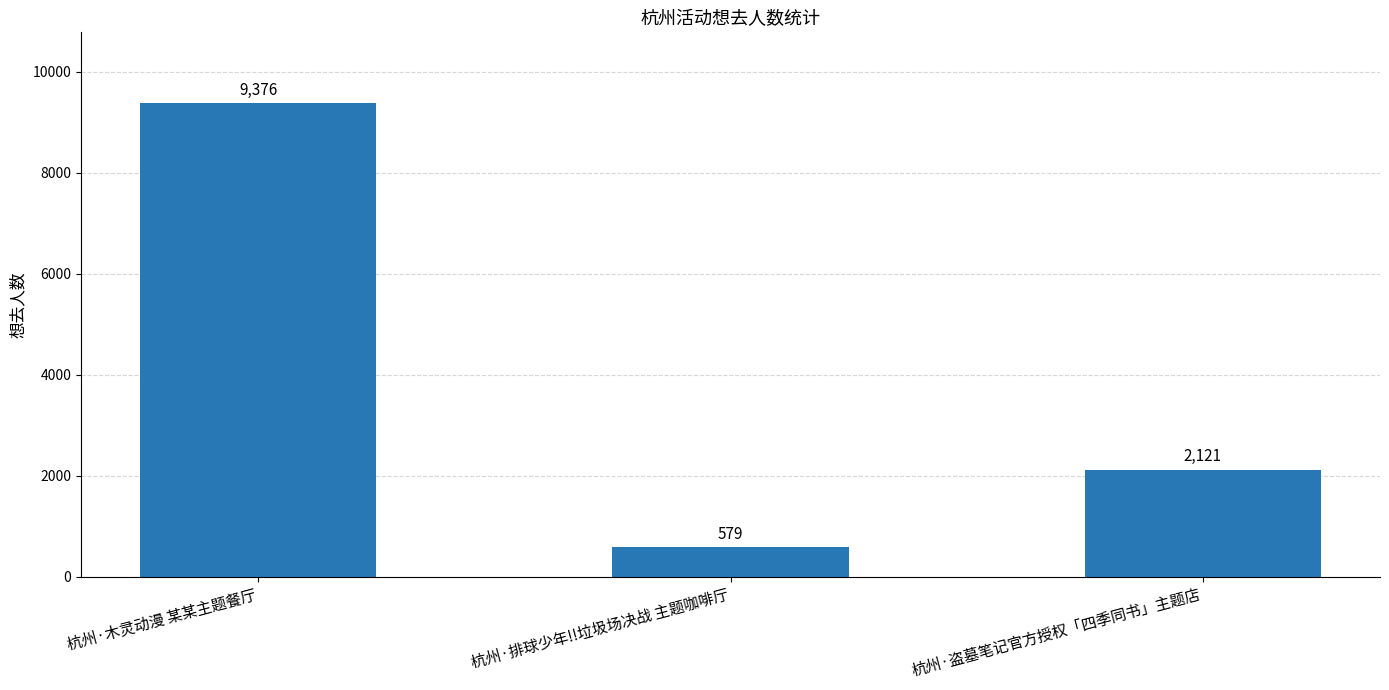

Reading left to right, list all the values displayed in this chart.

9376	579	2121